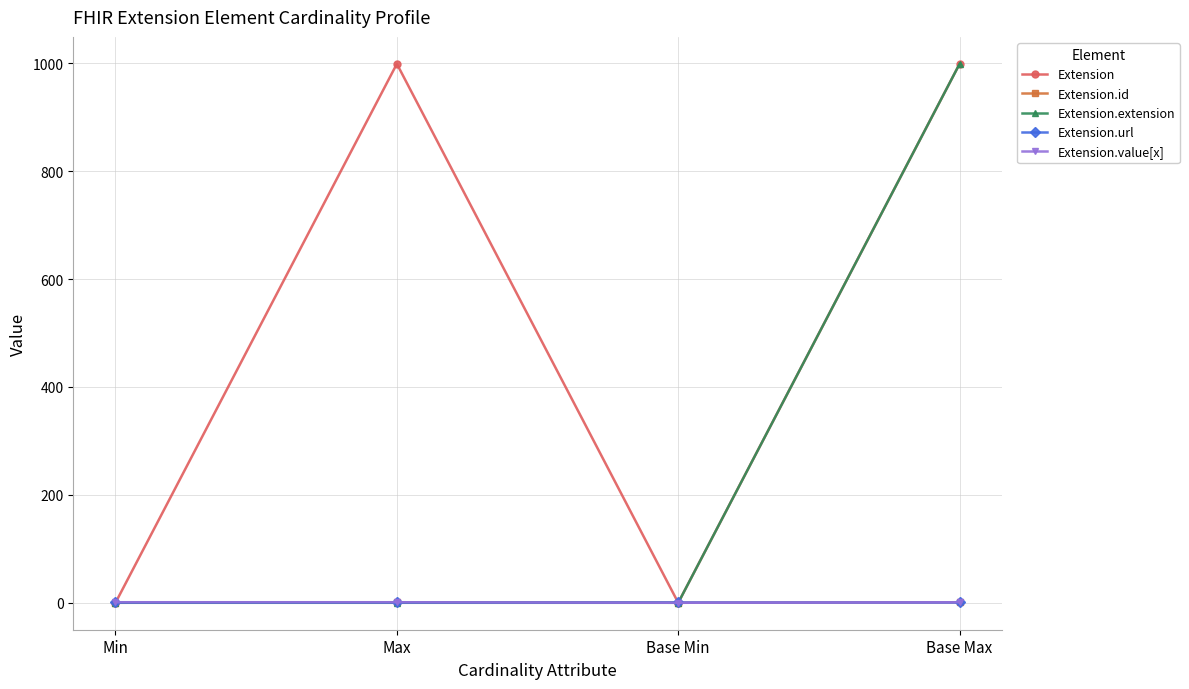

What is the label of the 4th point from the left?

Base Max